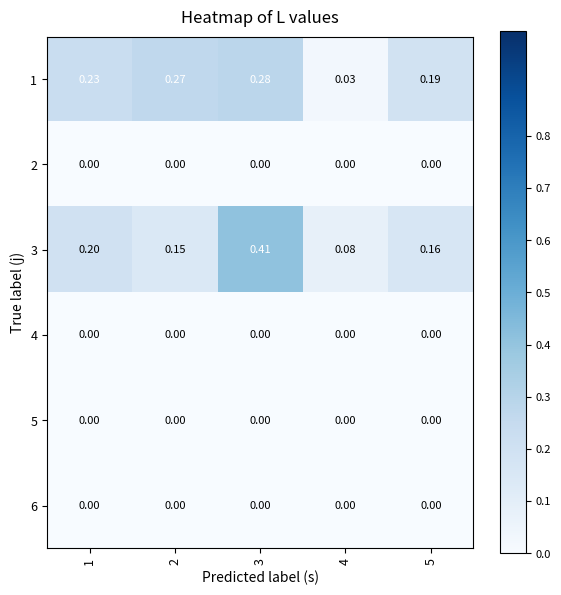

List the series in order of their peak value, highest first.

3, 1, 2, 4, 5, 6